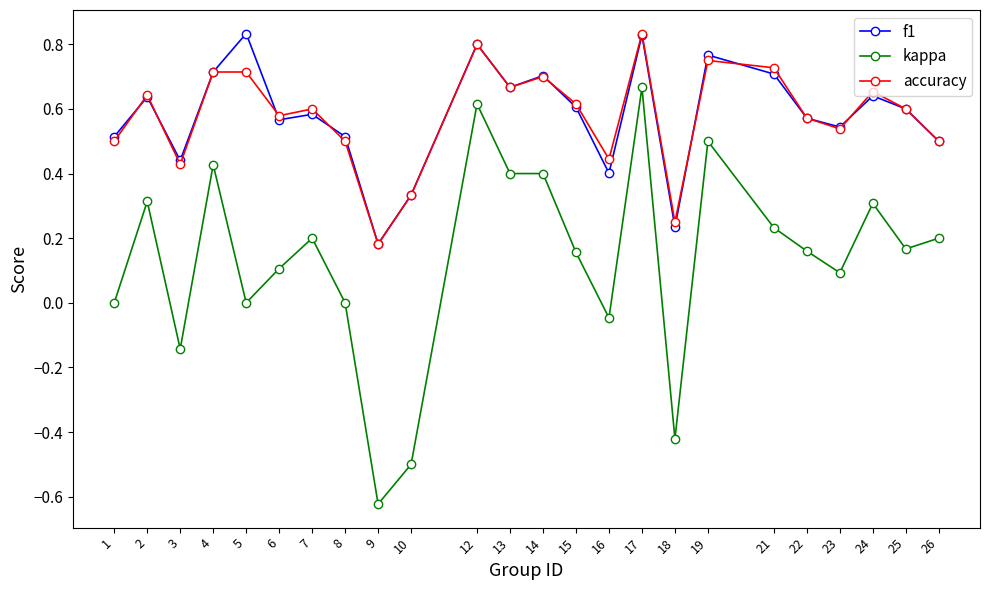

Where is the first local minimum for f1?

3